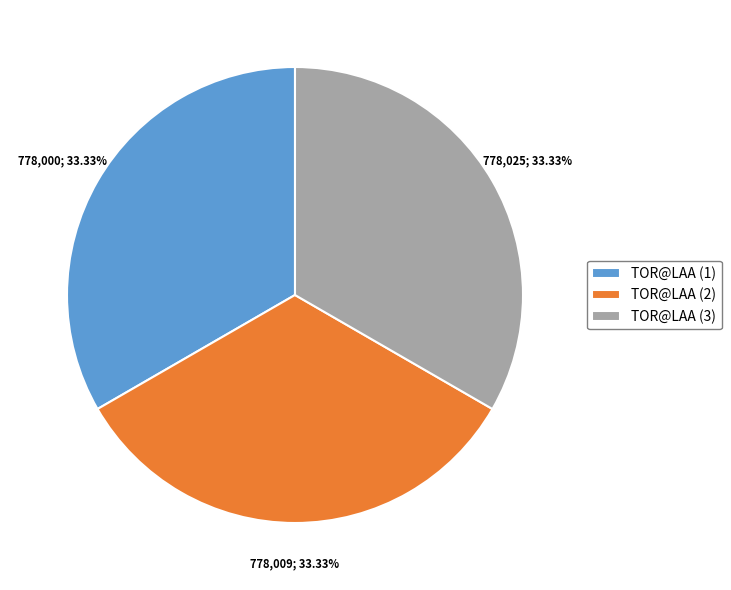

Count the number of slices in the pie.

3